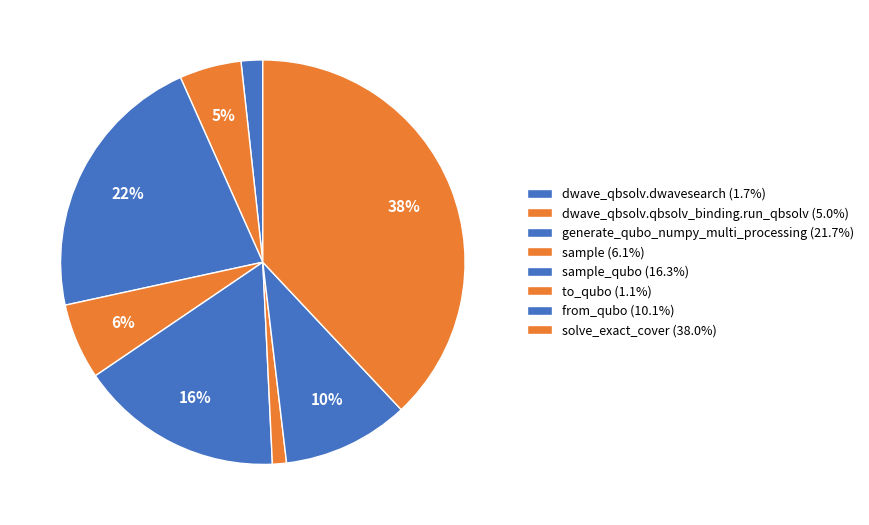

What is the largest slice in the pie chart?

solve_exact_cover